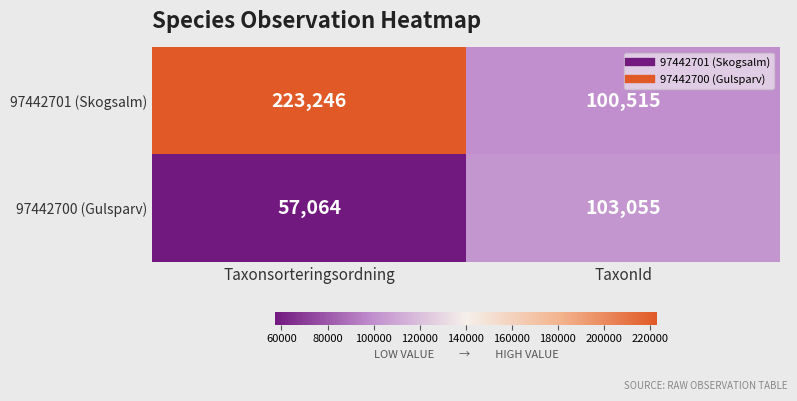

True or false: 97442700 (Gulsparv) has a value of 46218 at TaxonId.

False